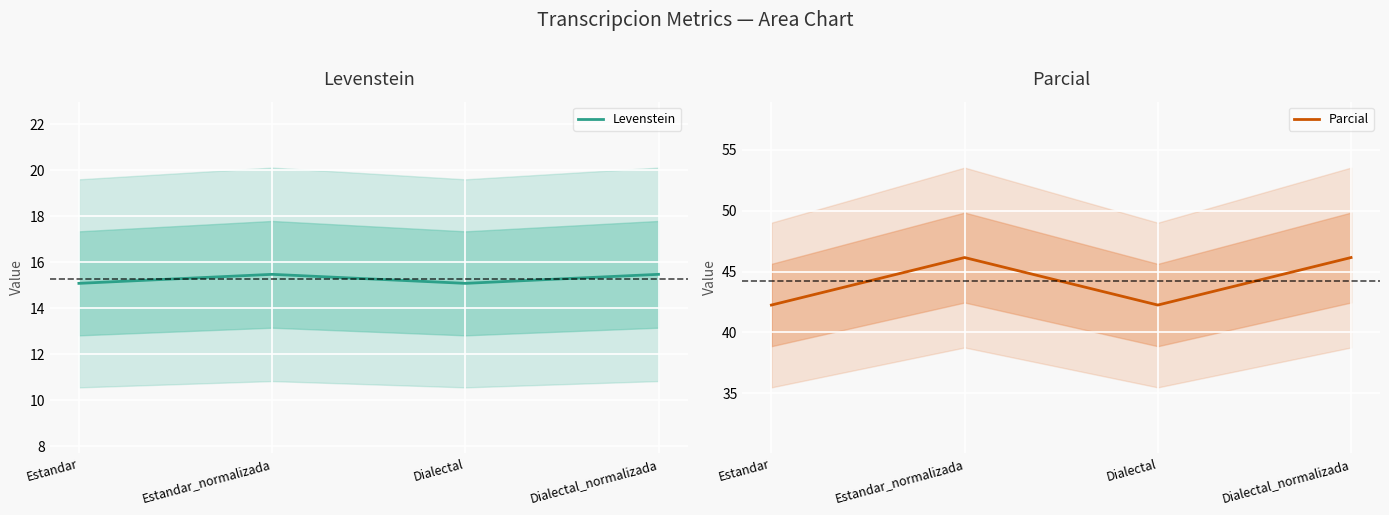

True or false: Parcial and Levenstein intersect in this chart.

False